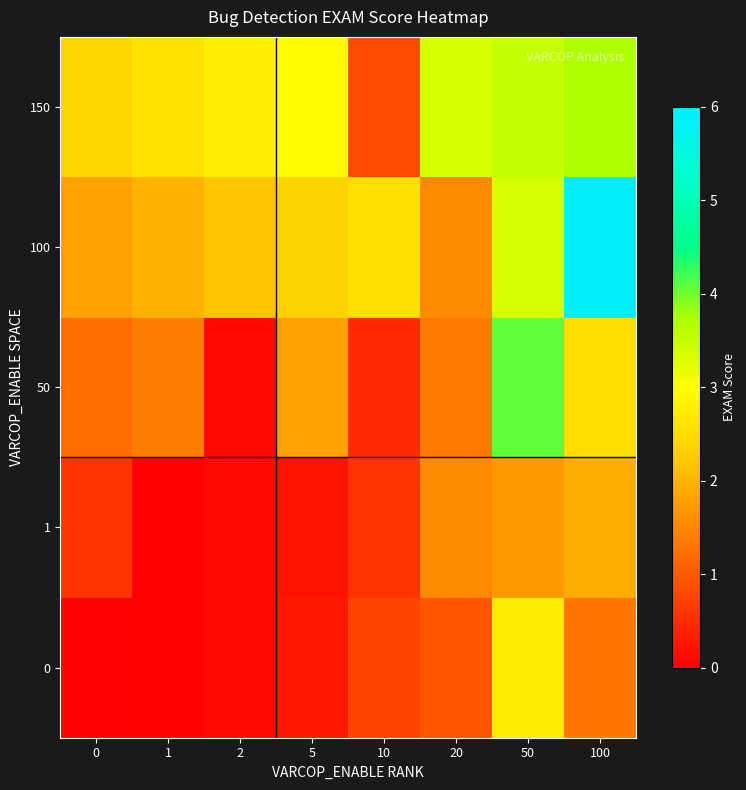

Reading left to right, extract all data points from this chart.

0: 0=0.0	1=0.0	2=0.1	5=0.3	10=0.8	20=0.9	50=2.7	100=1.3
1: 0=0.6	1=0.0	2=0.1	5=0.2	10=0.6	20=1.5	50=1.7	100=1.9
50: 0=1.2	1=1.4	2=0.1	5=1.8	10=0.5	20=1.4	50=4.1	100=2.5
100: 0=1.8	1=2.0	2=2.2	5=2.4	10=2.5	20=1.6	50=3.4	100=5.9
150: 0=2.4	1=2.6	2=2.8	5=3.0	10=0.8	20=3.3	50=3.5	100=3.7